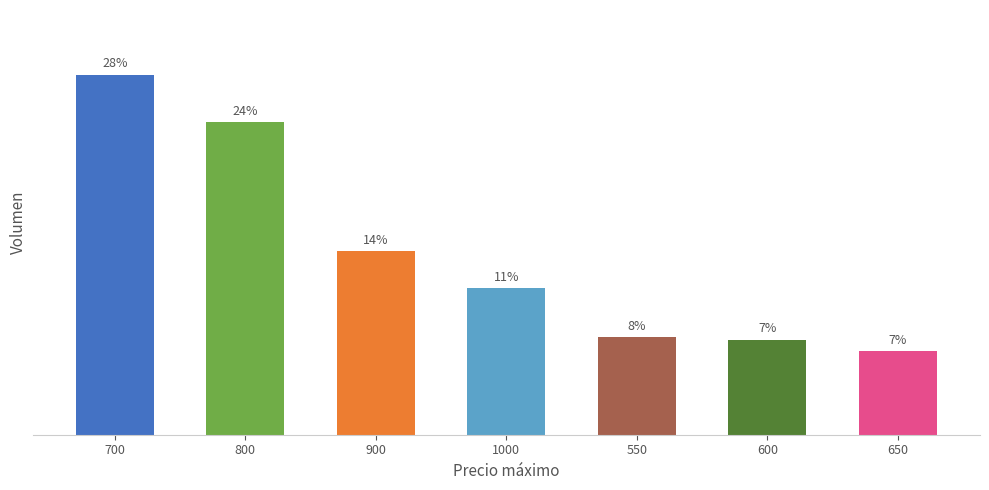

What is the label of the 7th bar from the left?

650